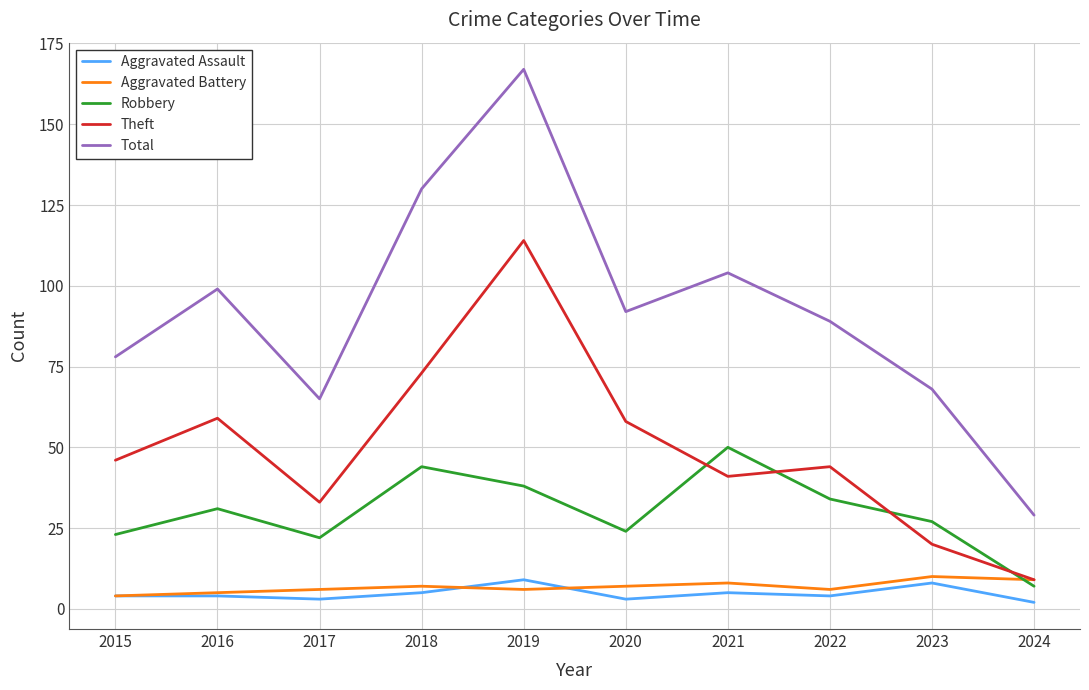

True or false: Aggravated Assault and Theft intersect in this chart.

False